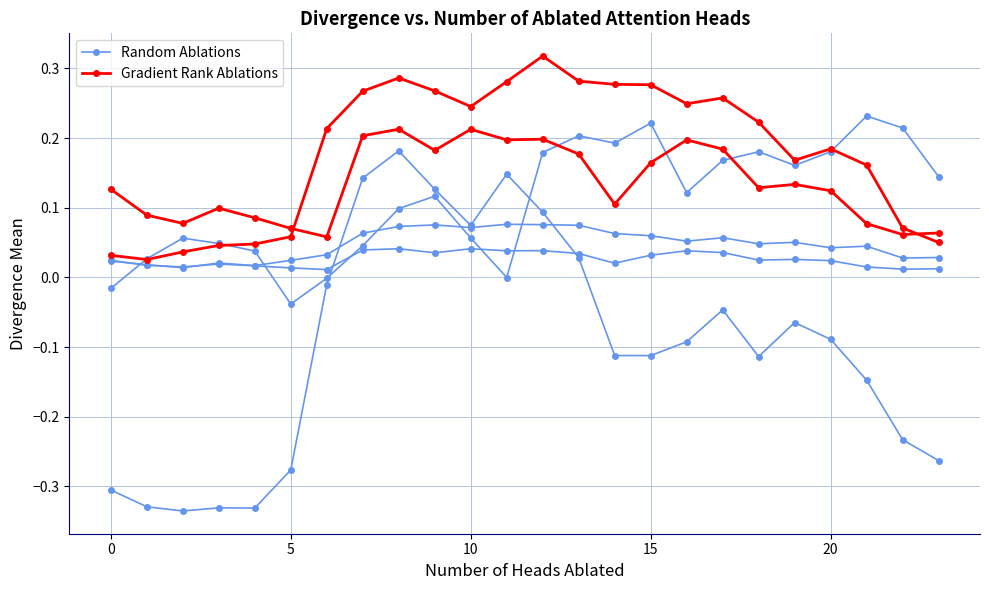

What is the value of the Gradient Rank Ablations point at the 23rd from the left?

0.1